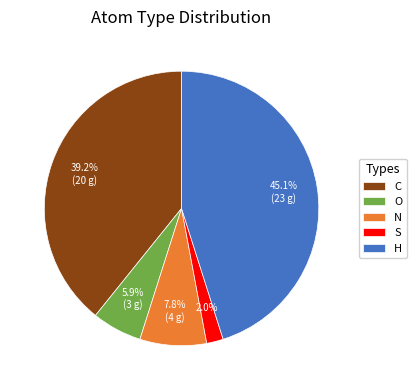

Count the number of slices in the pie.

5